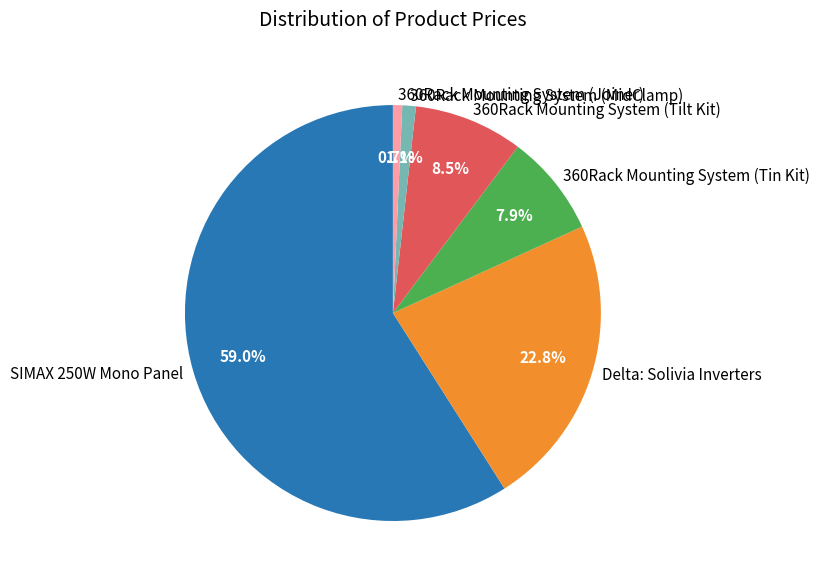

What percentage is the 360Rack Mounting System (MidClamp) slice, to the nearest percent?

1%